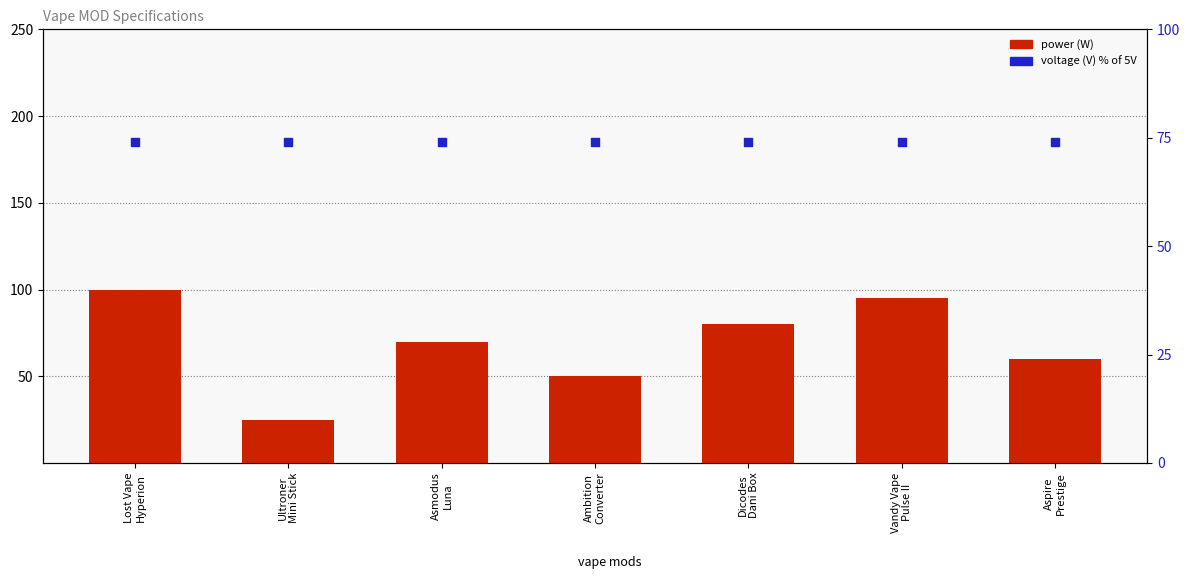

At how many categories does at least one series exceed 85?

2